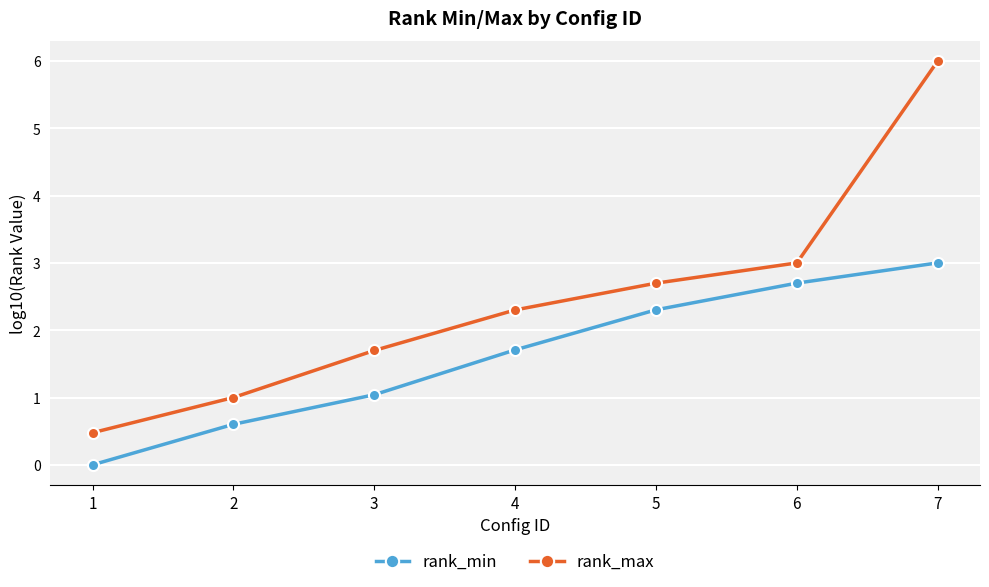

At which category does the chart reach its minimum across all series?

1